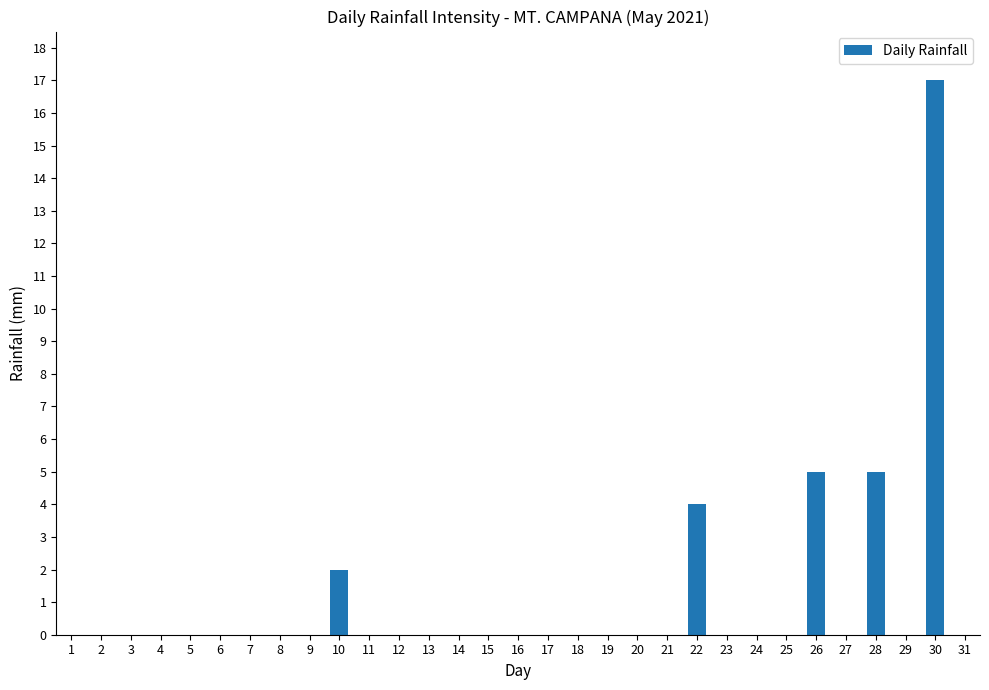

The chart shows a value of -7 at 21. True or false?

False